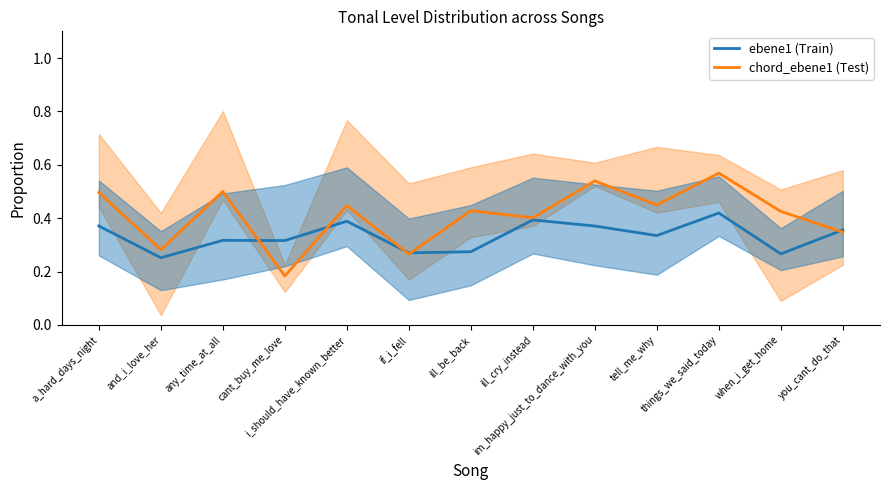

Is the value of chord_ebene1 (Test) at and_i_love_her greater than the value of ebene1 (Train) at tell_me_why?

No